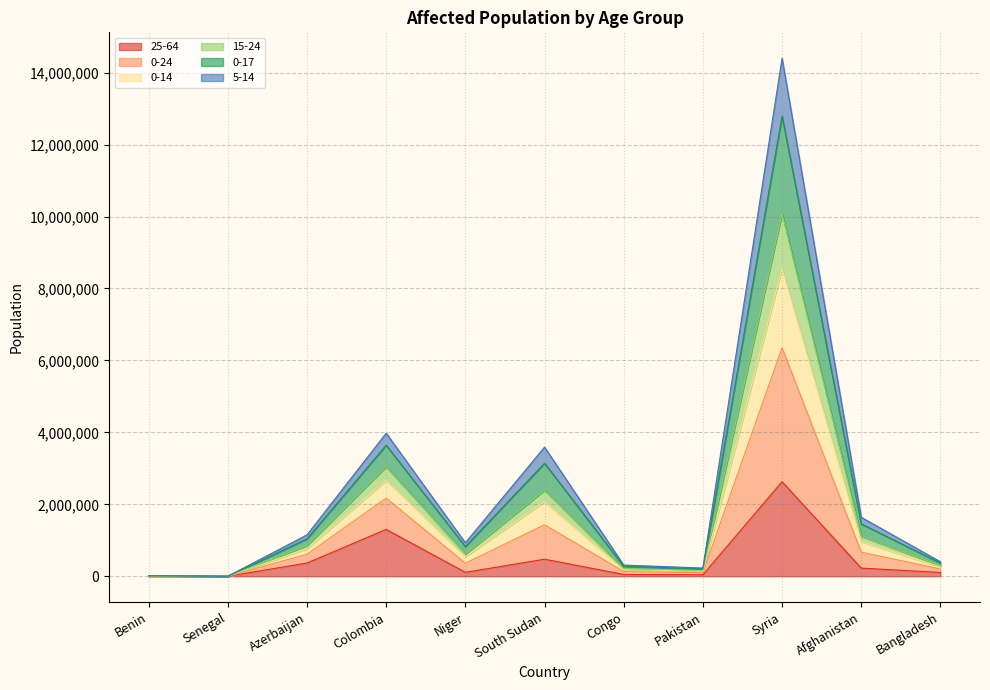

True or false: 25-64 has a value of 1301380 at Colombia.

True